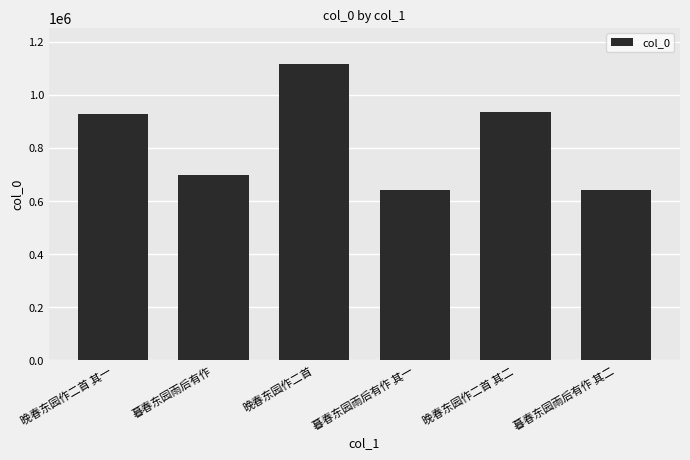

At which category does the chart reach its peak across all series?

晚春东园作二首